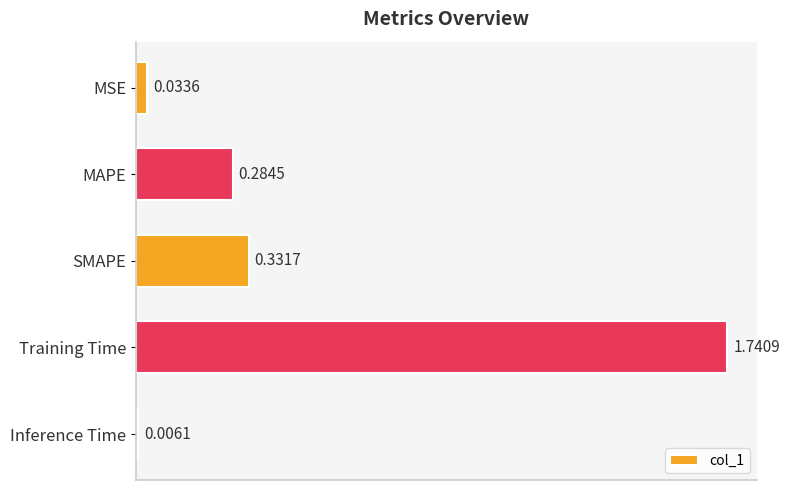

What is the average value?

0.5